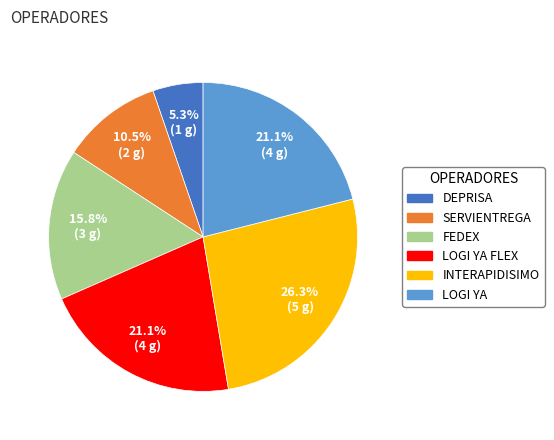

Is there any slice that represents more than half of the pie?

No